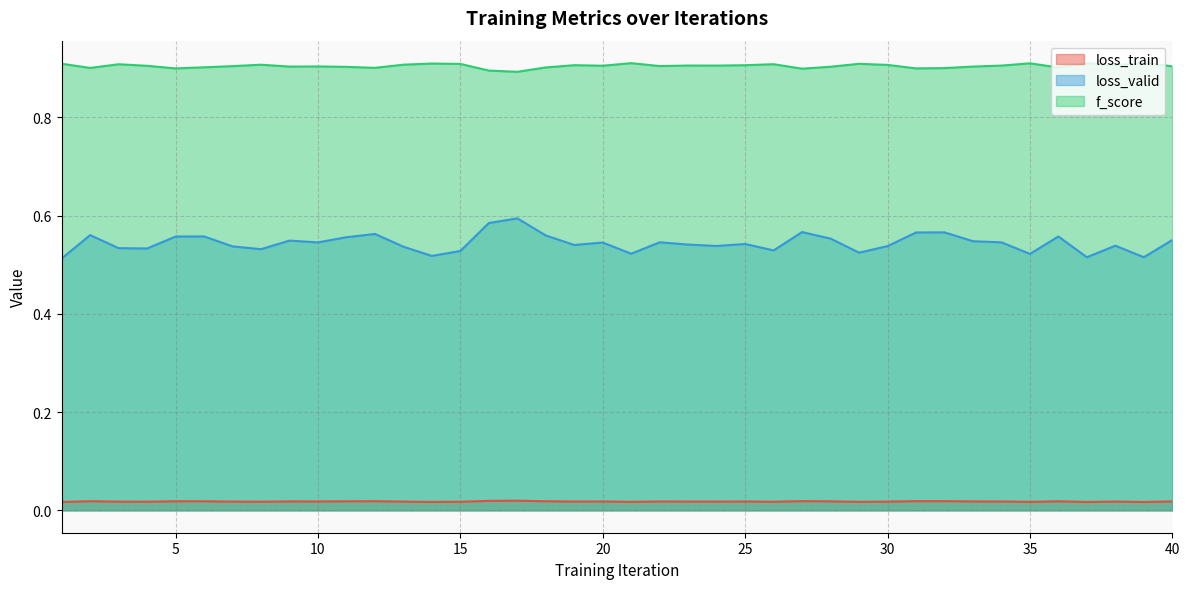

Reading left to right, extract all data points from this chart.

loss_train: 1=0.0	2=0.0	3=0.0	4=0.0	5=0.0	6=0.0	7=0.0	8=0.0	9=0.0	10=0.0	11=0.0	12=0.0	13=0.0	14=0.0	15=0.0	16=0.0	17=0.0	18=0.0	19=0.0	20=0.0	21=0.0	22=0.0	23=0.0	24=0.0	25=0.0	26=0.0	27=0.0	28=0.0	29=0.0	30=0.0	31=0.0	32=0.0	33=0.0	34=0.0	35=0.0	36=0.0	37=0.0	38=0.0	39=0.0	40=0.0
loss_valid: 1=0.5	2=0.6	3=0.5	4=0.5	5=0.6	6=0.6	7=0.5	8=0.5	9=0.5	10=0.5	11=0.6	12=0.6	13=0.5	14=0.5	15=0.5	16=0.6	17=0.6	18=0.6	19=0.5	20=0.5	21=0.5	22=0.5	23=0.5	24=0.5	25=0.5	26=0.5	27=0.6	28=0.6	29=0.5	30=0.5	31=0.6	32=0.6	33=0.5	34=0.5	35=0.5	36=0.6	37=0.5	38=0.5	39=0.5	40=0.6
f_score: 1=0.9	2=0.9	3=0.9	4=0.9	5=0.9	6=0.9	7=0.9	8=0.9	9=0.9	10=0.9	11=0.9	12=0.9	13=0.9	14=0.9	15=0.9	16=0.9	17=0.9	18=0.9	19=0.9	20=0.9	21=0.9	22=0.9	23=0.9	24=0.9	25=0.9	26=0.9	27=0.9	28=0.9	29=0.9	30=0.9	31=0.9	32=0.9	33=0.9	34=0.9	35=0.9	36=0.9	37=0.9	38=0.9	39=0.9	40=0.9